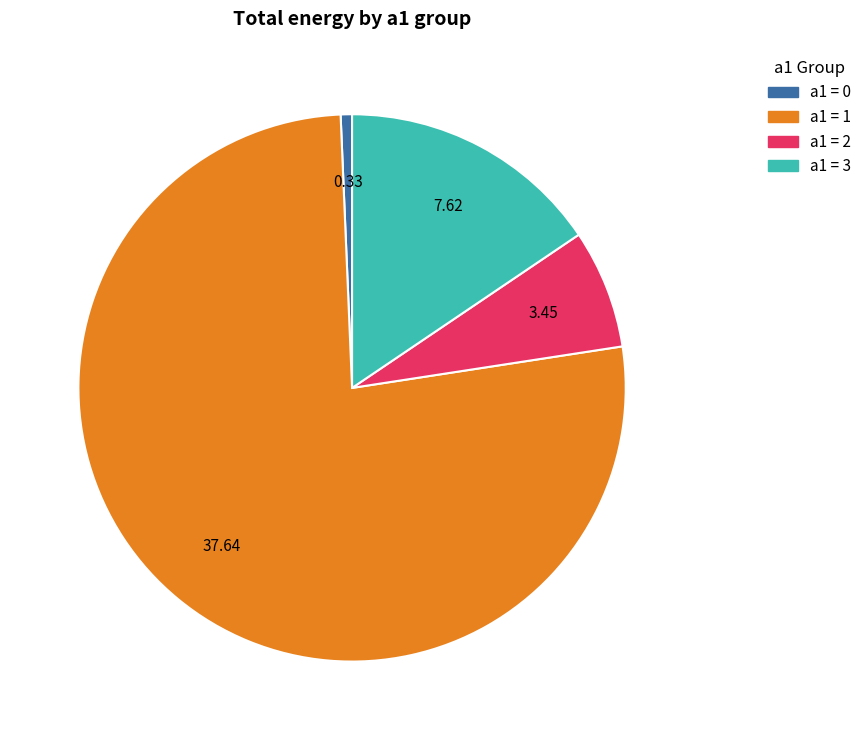

Does any single category account for the majority?

Yes